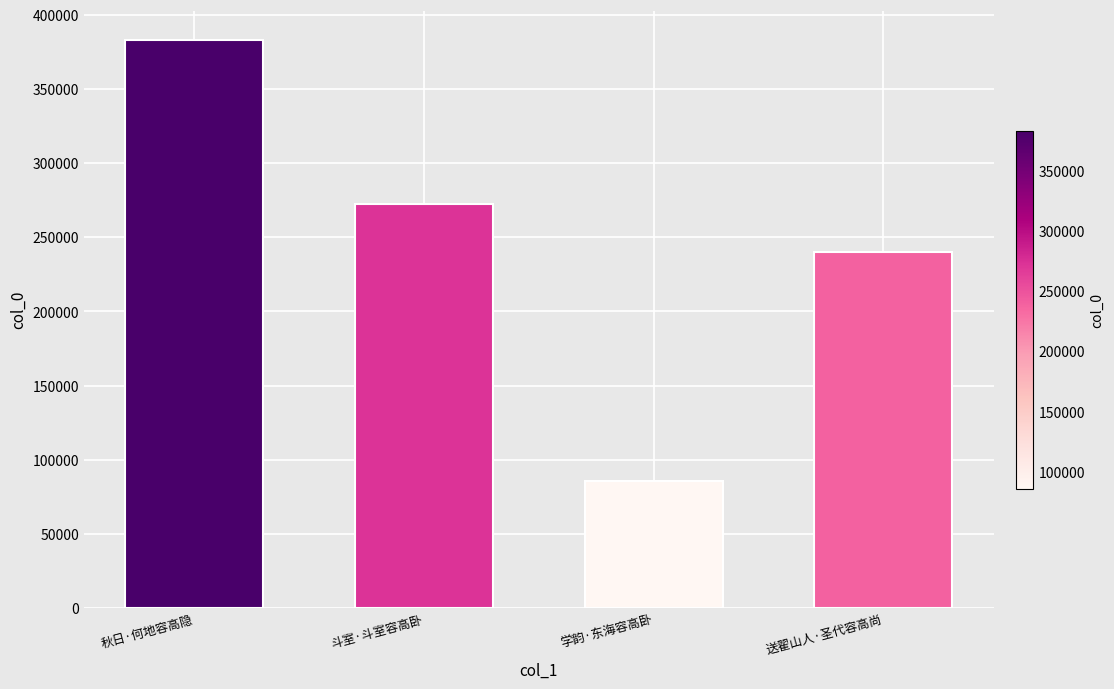

List the labels in order of value, smallest first.

学韵·东海容高卧, 送翟山人·圣代容高尚, 斗室·斗室容高卧, 秋日·何地容高隐